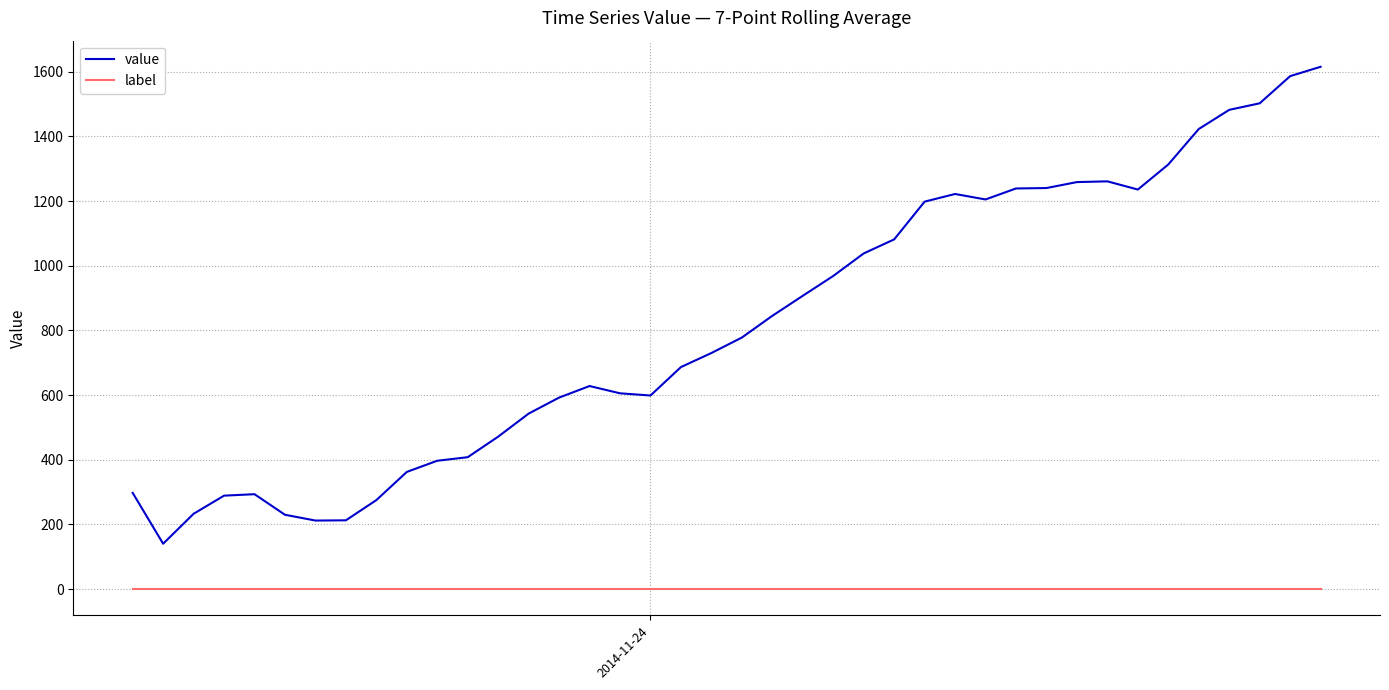

List the series in order of their overall mean, highest first.

value, label